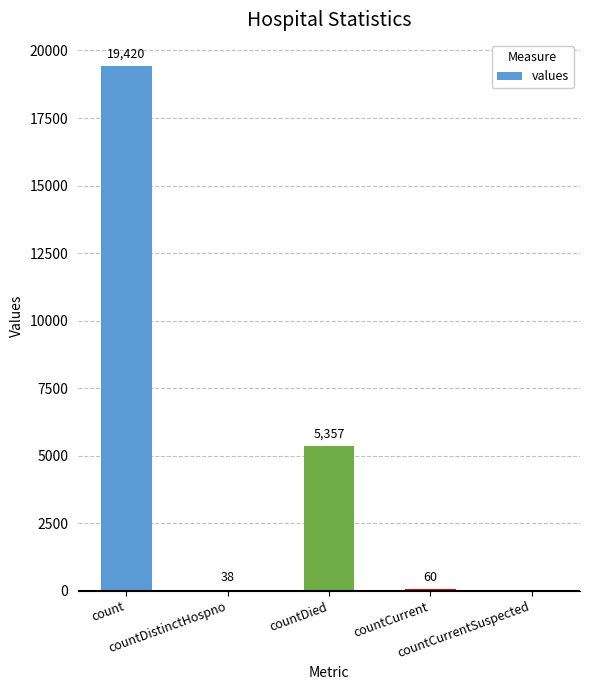

True or false: the data shows 5357 at countDied.

True